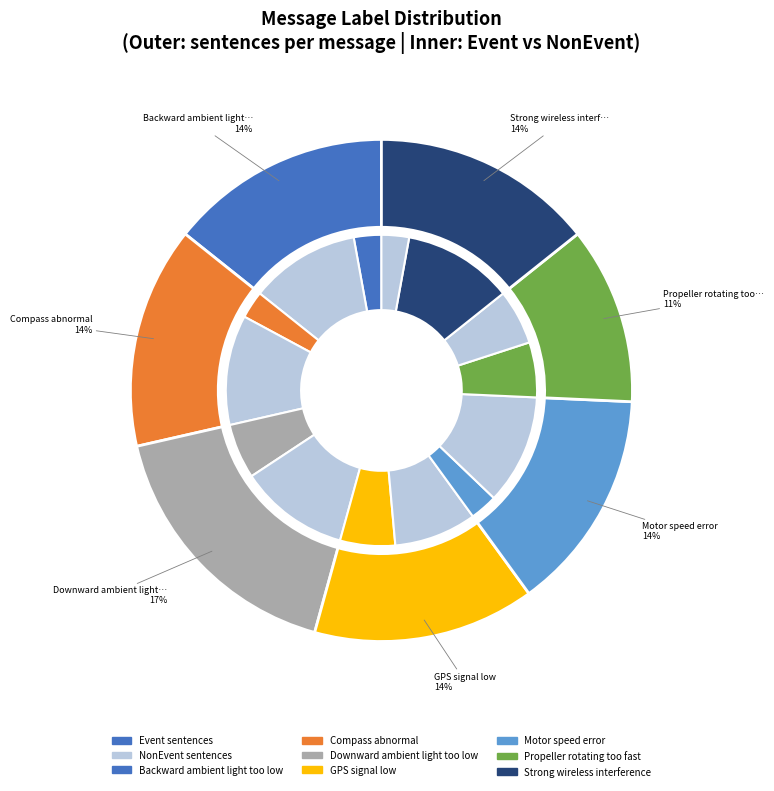

Does Propeller rotating too fast account for over 50% of the chart?

No